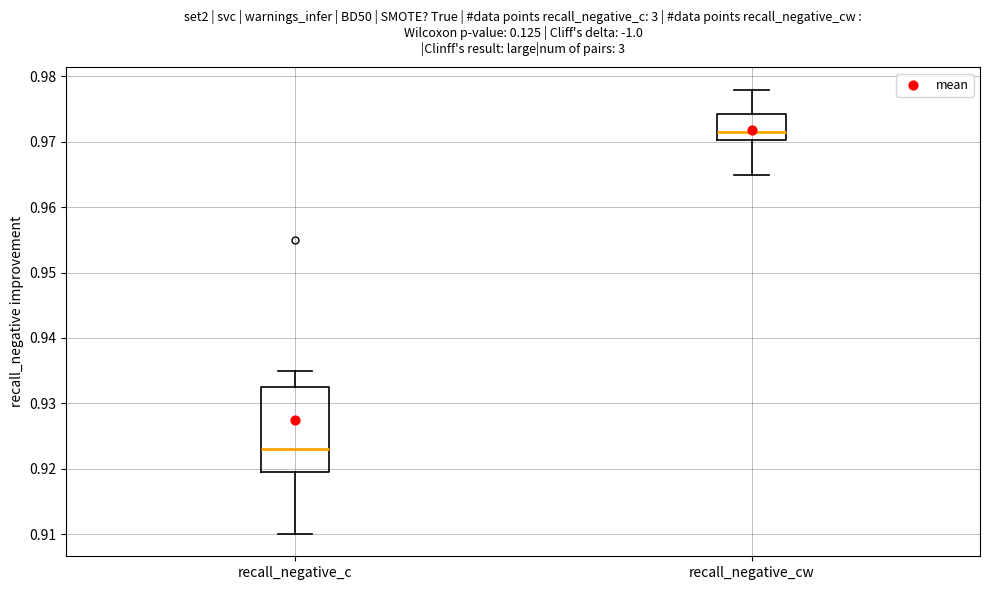

Comparing the boxes themselves (not the whiskers), which one is the tallest?

recall_negative_c